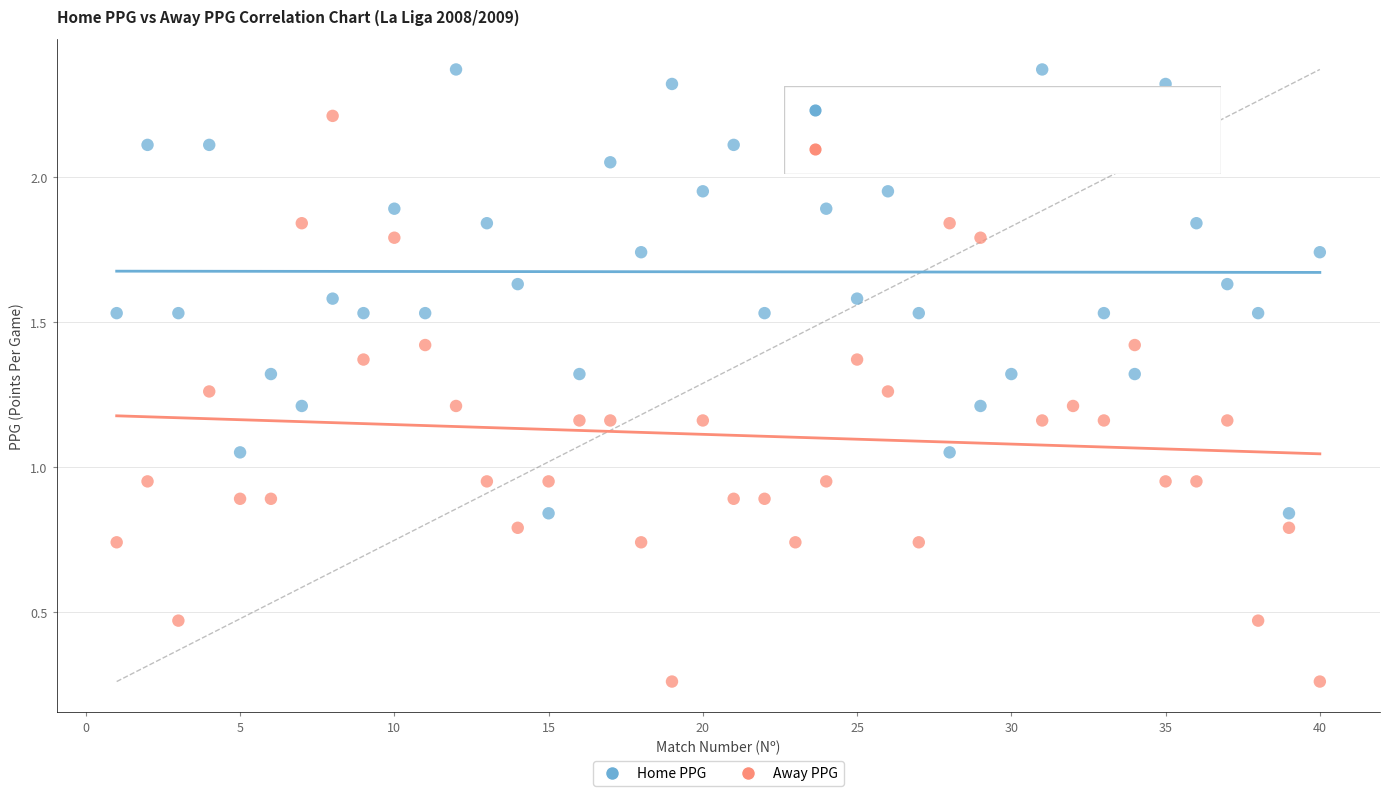

Across all data points, what is the range of X values (max minus min)?

39.0